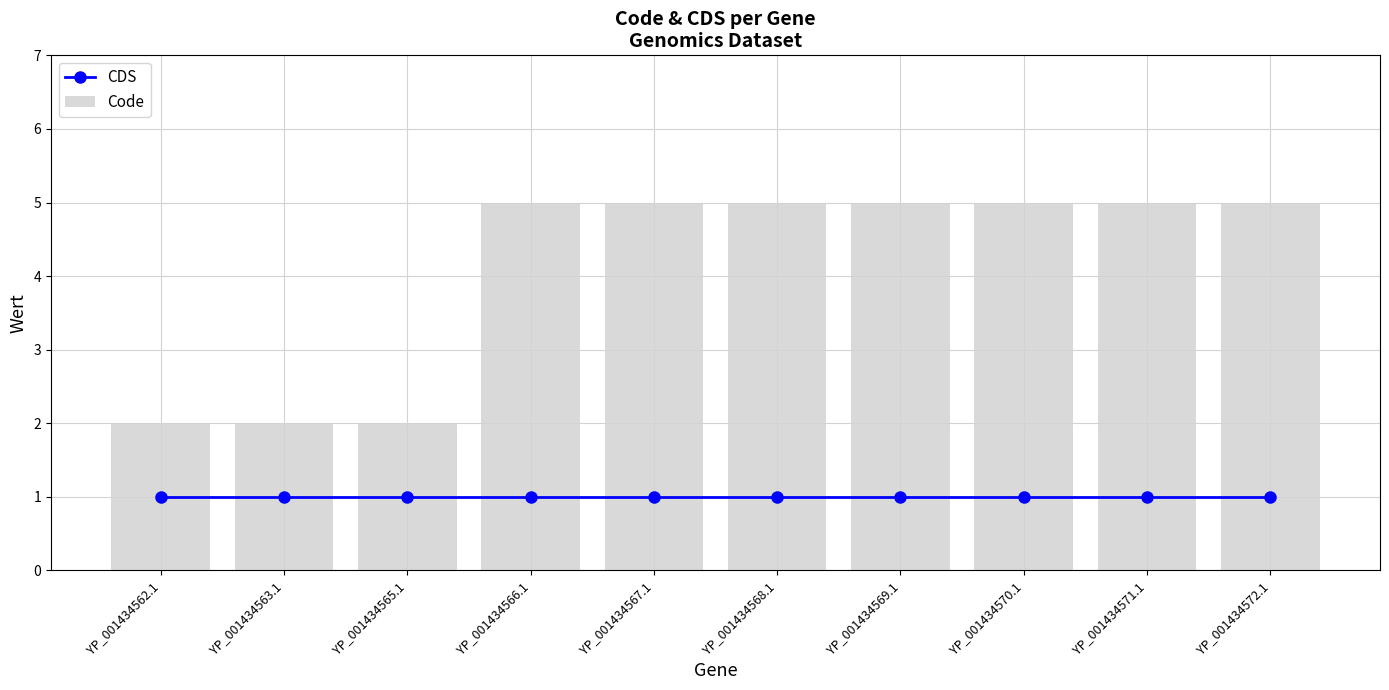

Is it true that CDS equals 0 at YP_001434568.1?

False